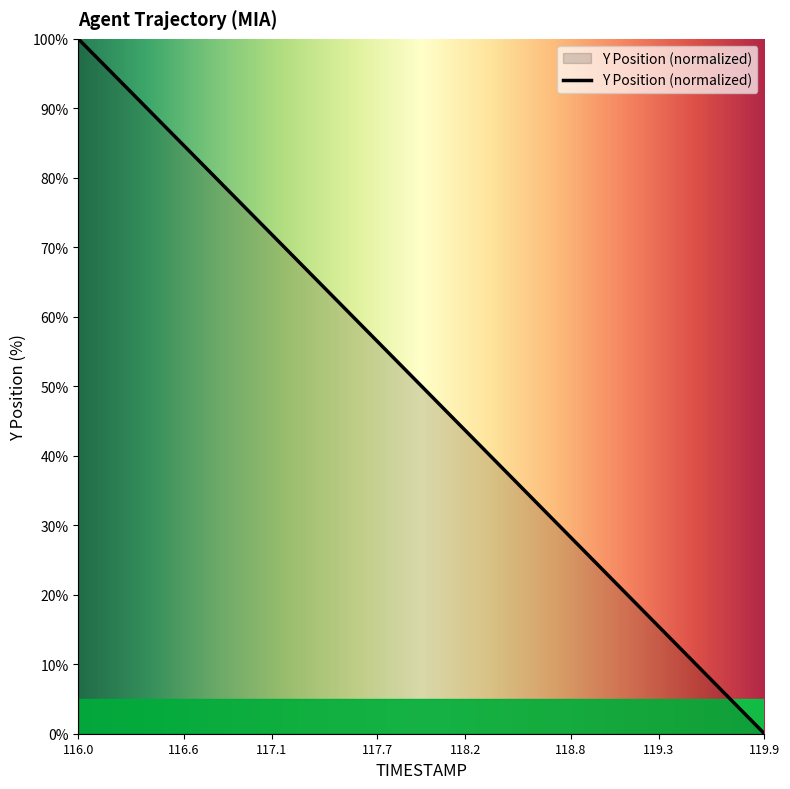

What is the difference between the maximum and minimum values?

100.0